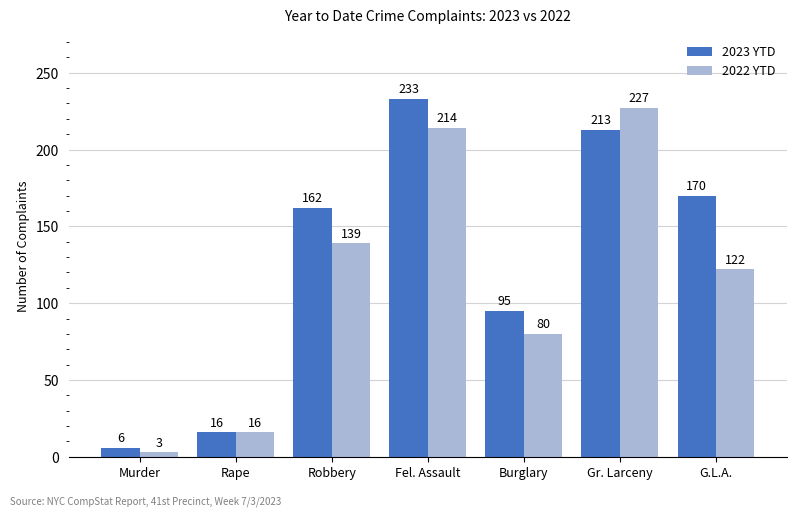

What is the label of the 4th bar from the right?

Fel. Assault